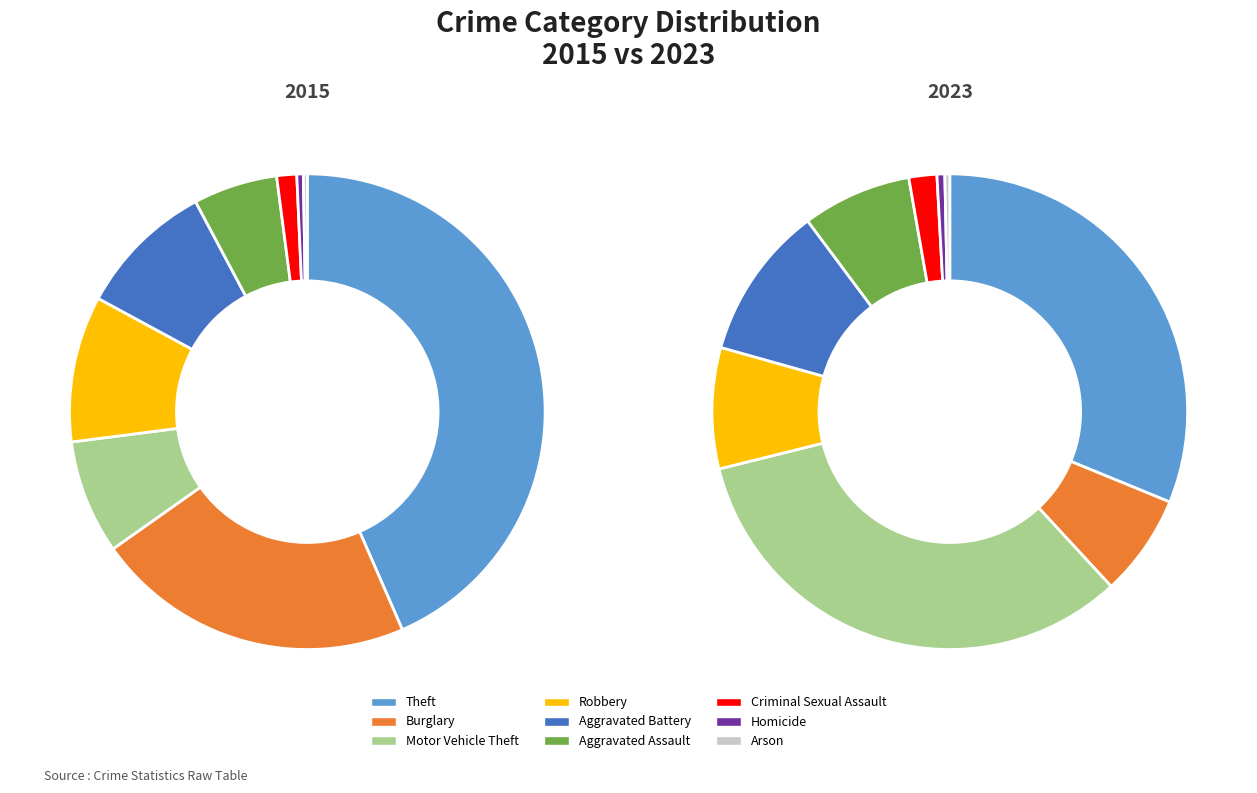

The 8 slice represents 10% of the pie. True or false?

False